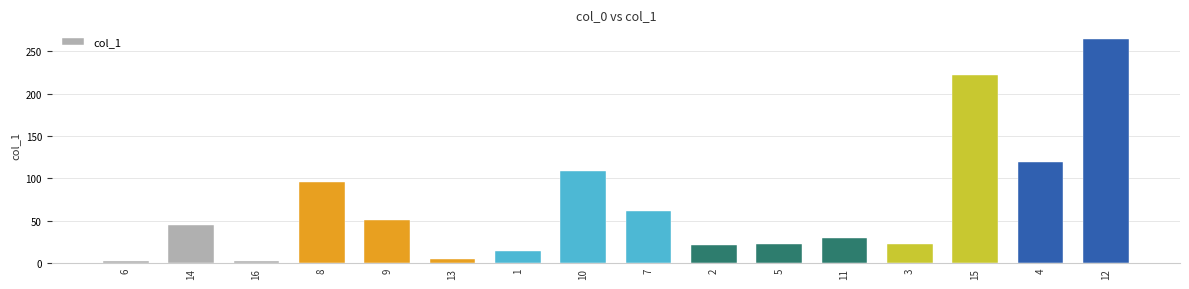

The chart shows a value of 44.9 at 11. True or false?

False